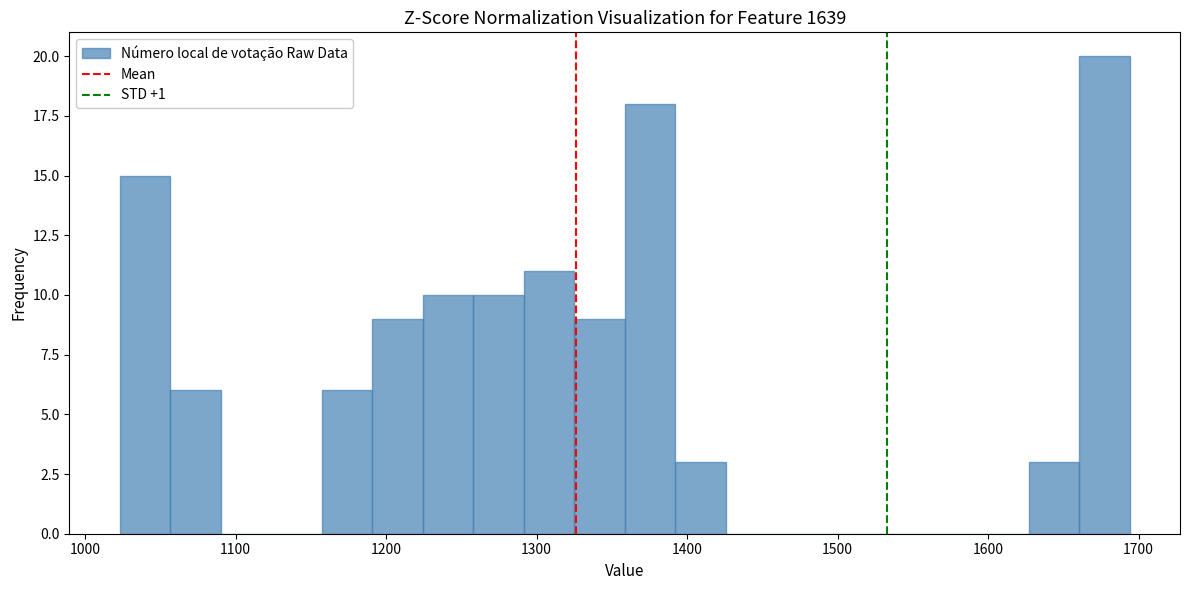

Read against the x-axis, roughly where is the centre of the tallest bar?

1680